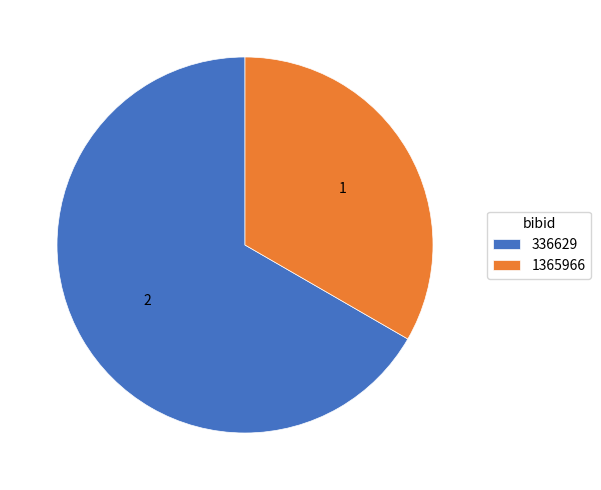

What is the largest slice in the pie chart?

336629